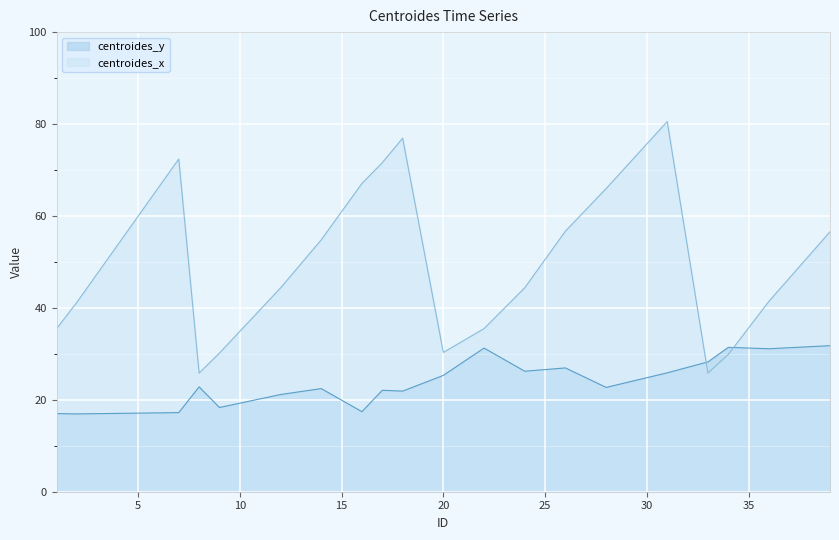

What value does the centroides_y series have at 16?

17.4